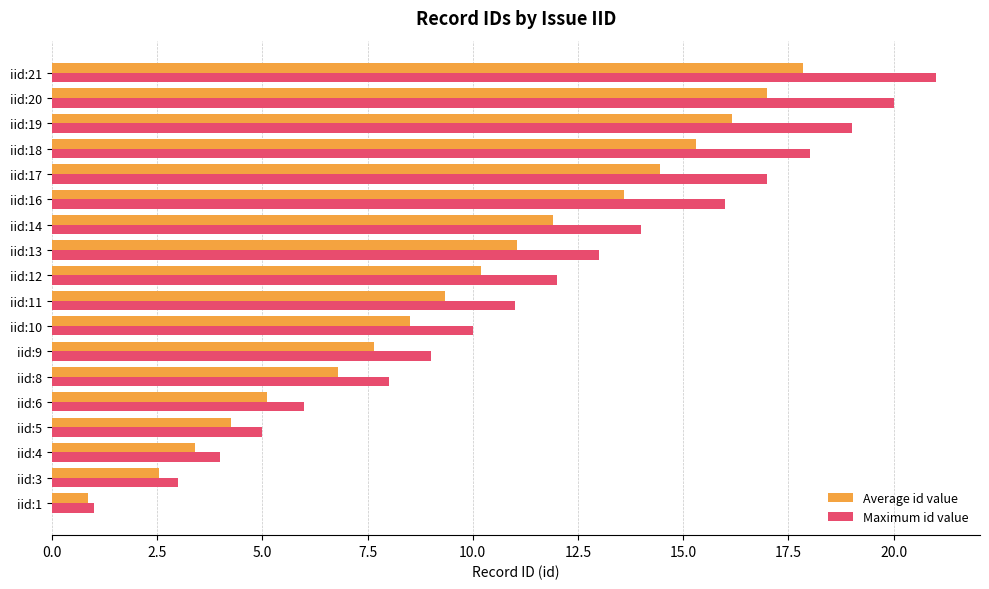

Which series has the largest total across all categories?

Maximum id value